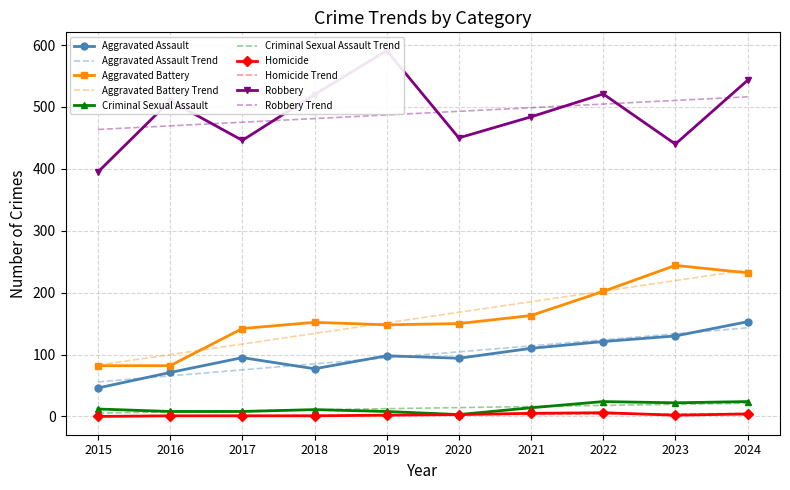

At which category does Homicide reach its first local valley?

2023